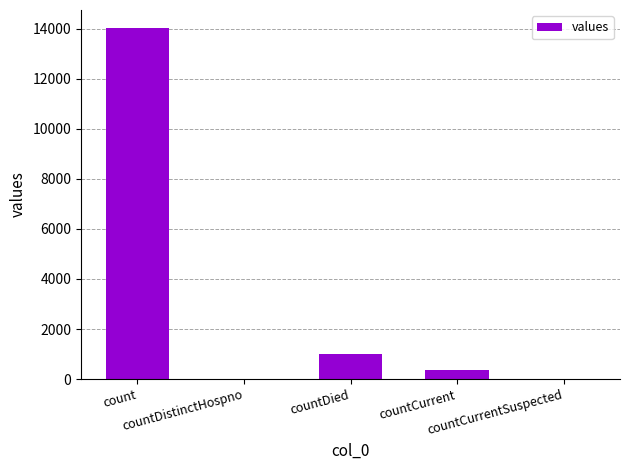

What is the maximum value shown in the chart?

14044